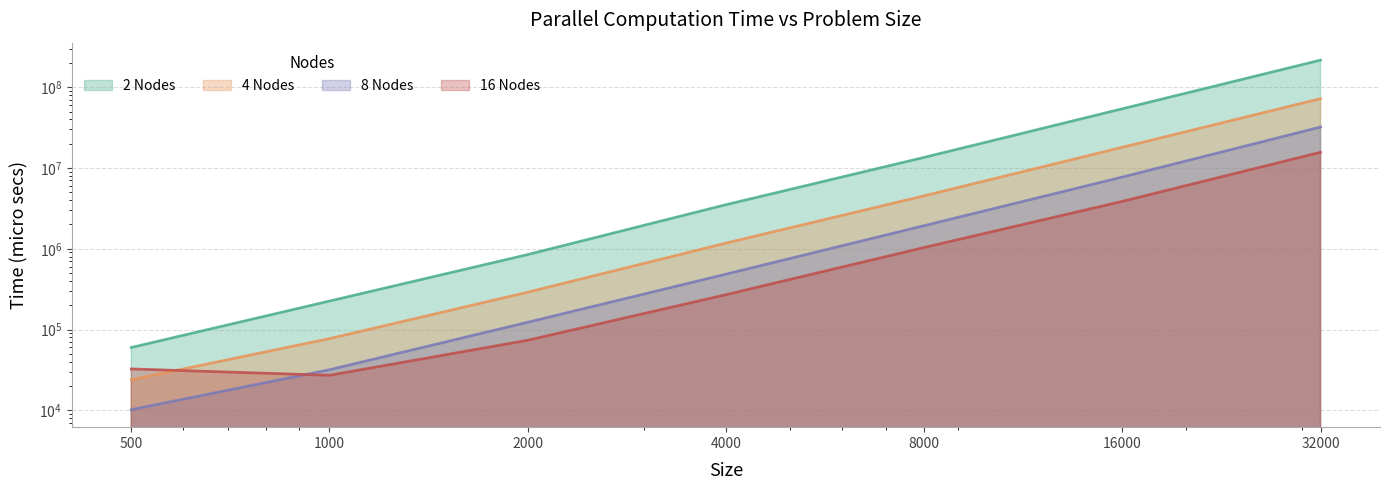

At which category is the sum across all series the highest?

32000